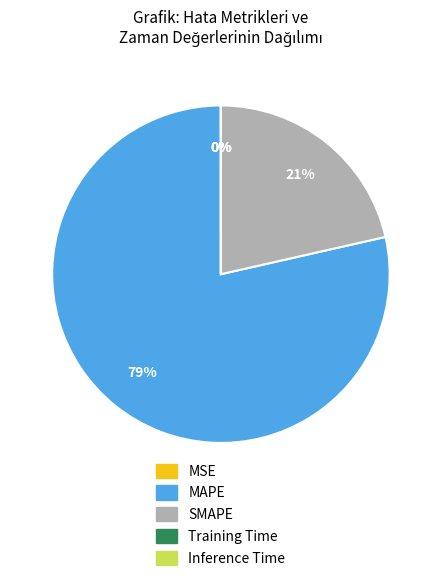

Which slice is the largest?

MAPE